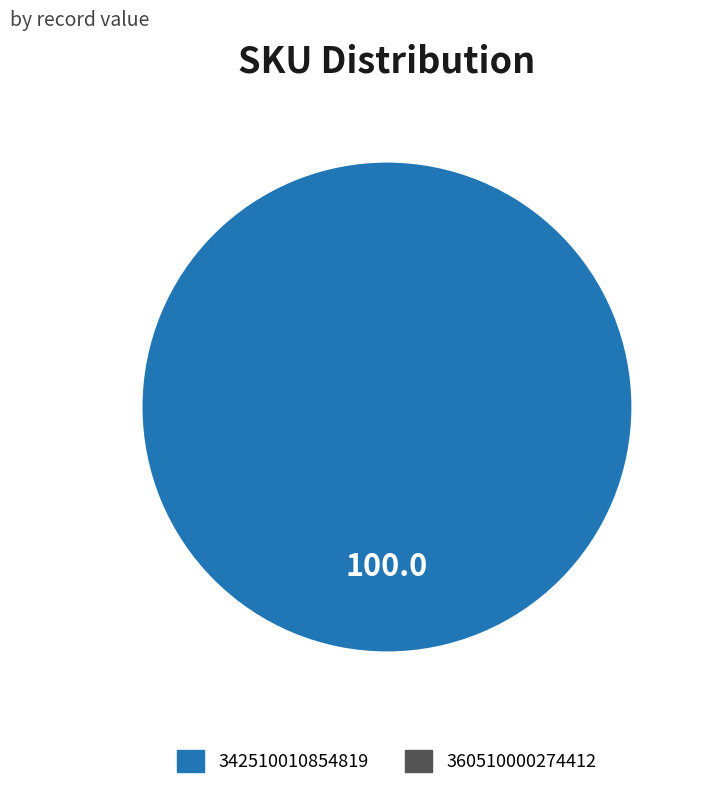

Does any single category account for the majority?

Yes